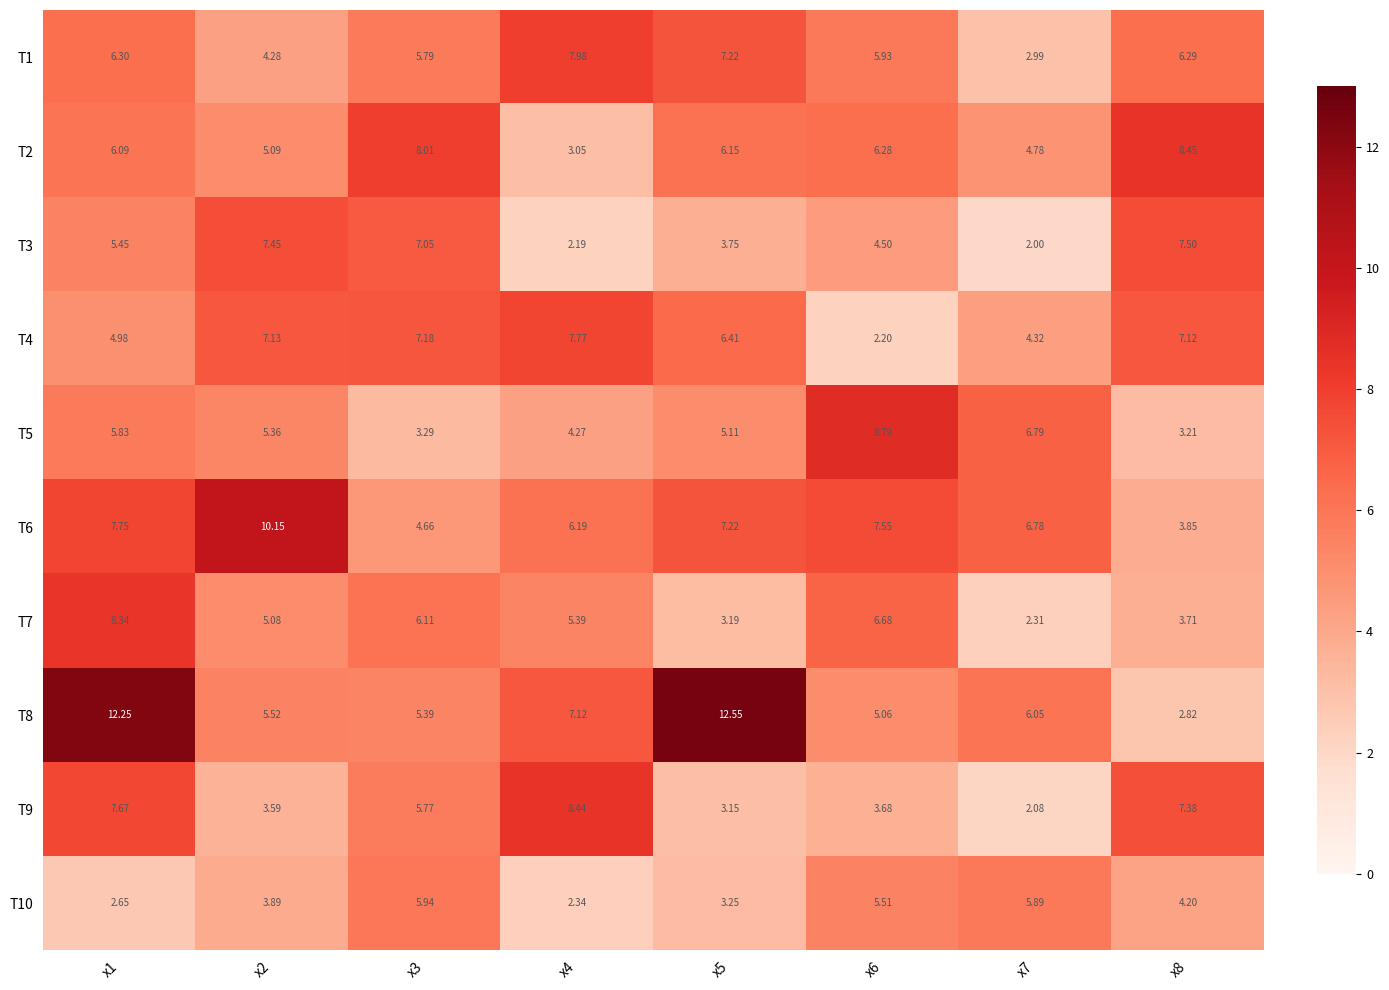

Is the value of T6 at x2 greater than the value of T2 at x5?

Yes